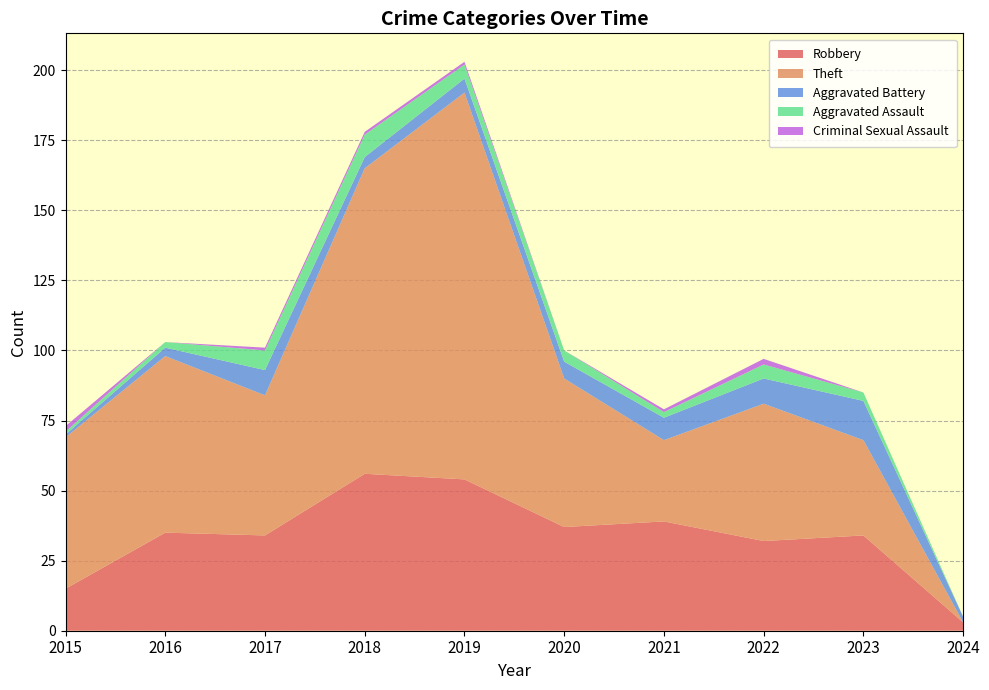

Reading left to right, list all the values displayed in this chart.

Robbery: 2015=15	2016=35	2017=34	2018=56	2019=54	2020=37	2021=39	2022=32	2023=34	2024=3
Theft: 2015=54	2016=63	2017=50	2018=109	2019=138	2020=53	2021=29	2022=49	2023=34	2024=0
Aggravated Battery: 2015=1	2016=3	2017=9	2018=4	2019=5	2020=6	2021=8	2022=9	2023=14	2024=2
Aggravated Assault: 2015=1	2016=2	2017=7	2018=8	2019=5	2020=4	2021=2	2022=5	2023=3	2024=0
Criminal Sexual Assault: 2015=2	2016=0	2017=1	2018=1	2019=1	2020=0	2021=1	2022=2	2023=0	2024=0